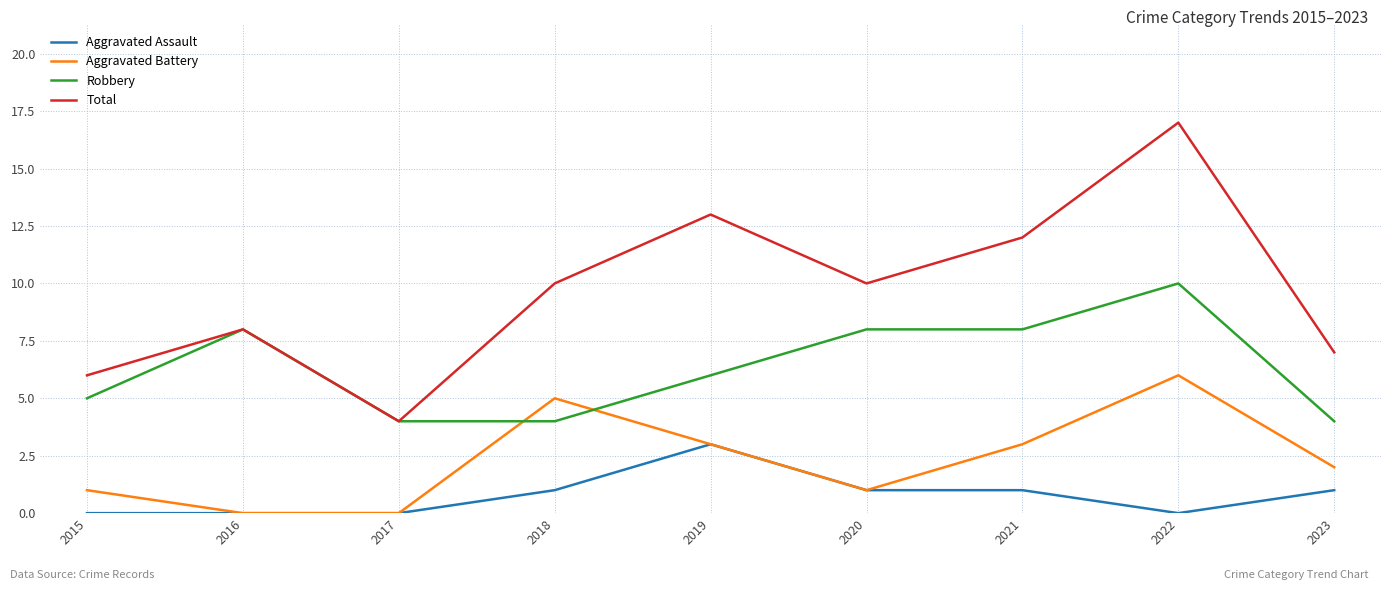

Which series has the widest spread of values?

Total